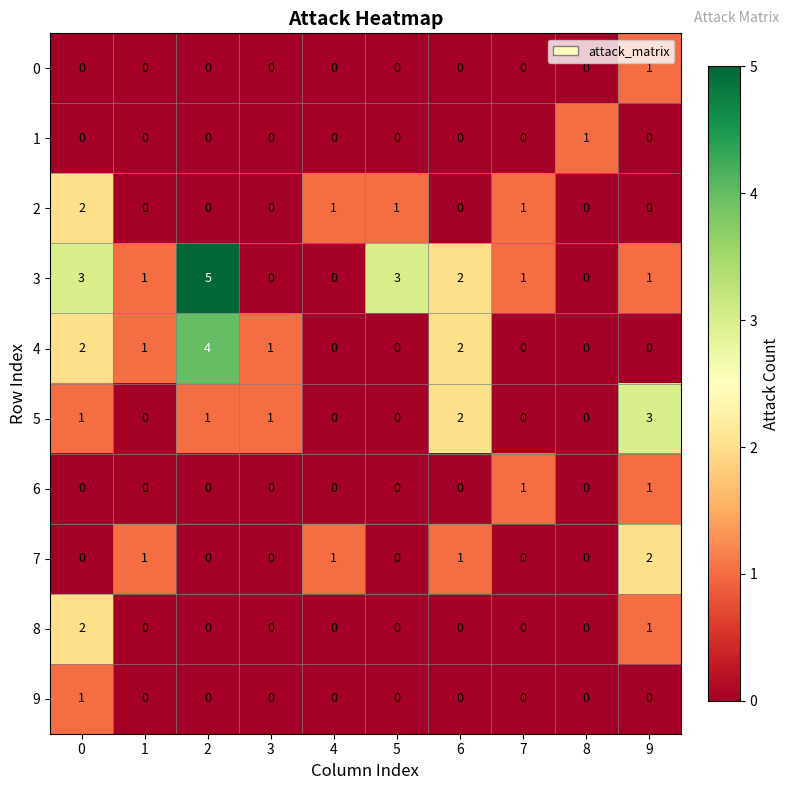

The value of 3 at 0 is 5. True or false?

False